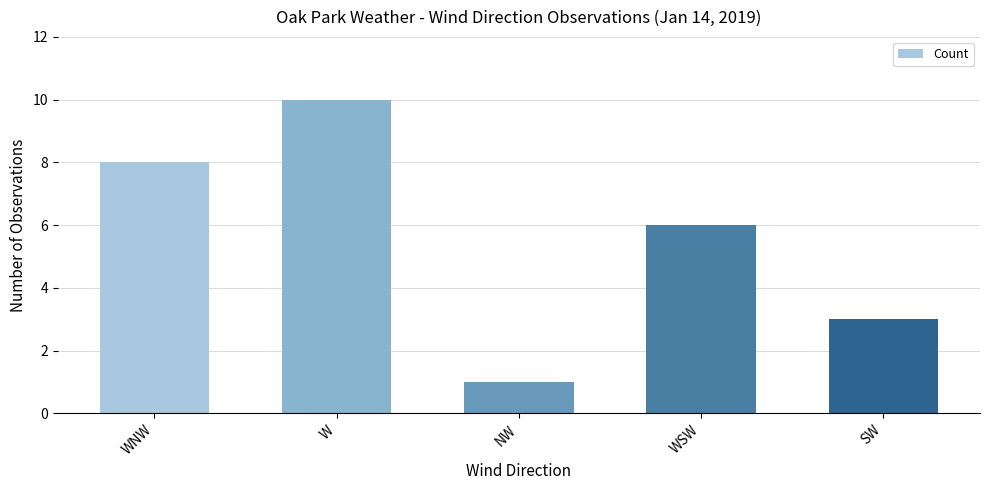

Reading left to right, extract all data points from this chart.

WNW=8	W=10	NW=1	WSW=6	SW=3